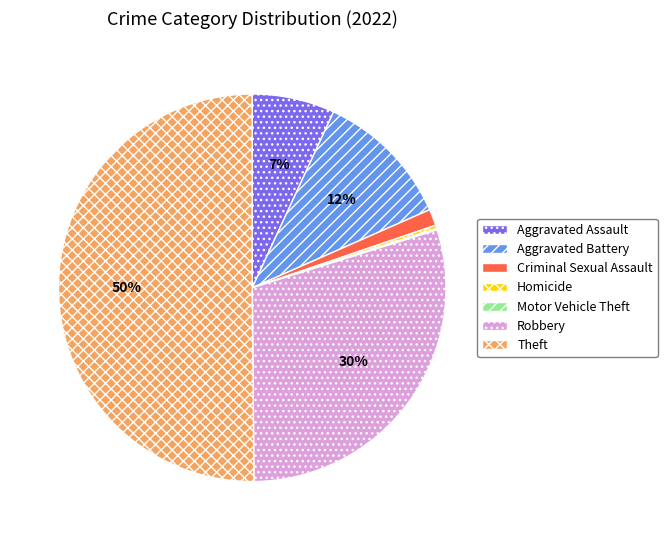

What percentage is the Aggravated Assault slice, to the nearest percent?

7%